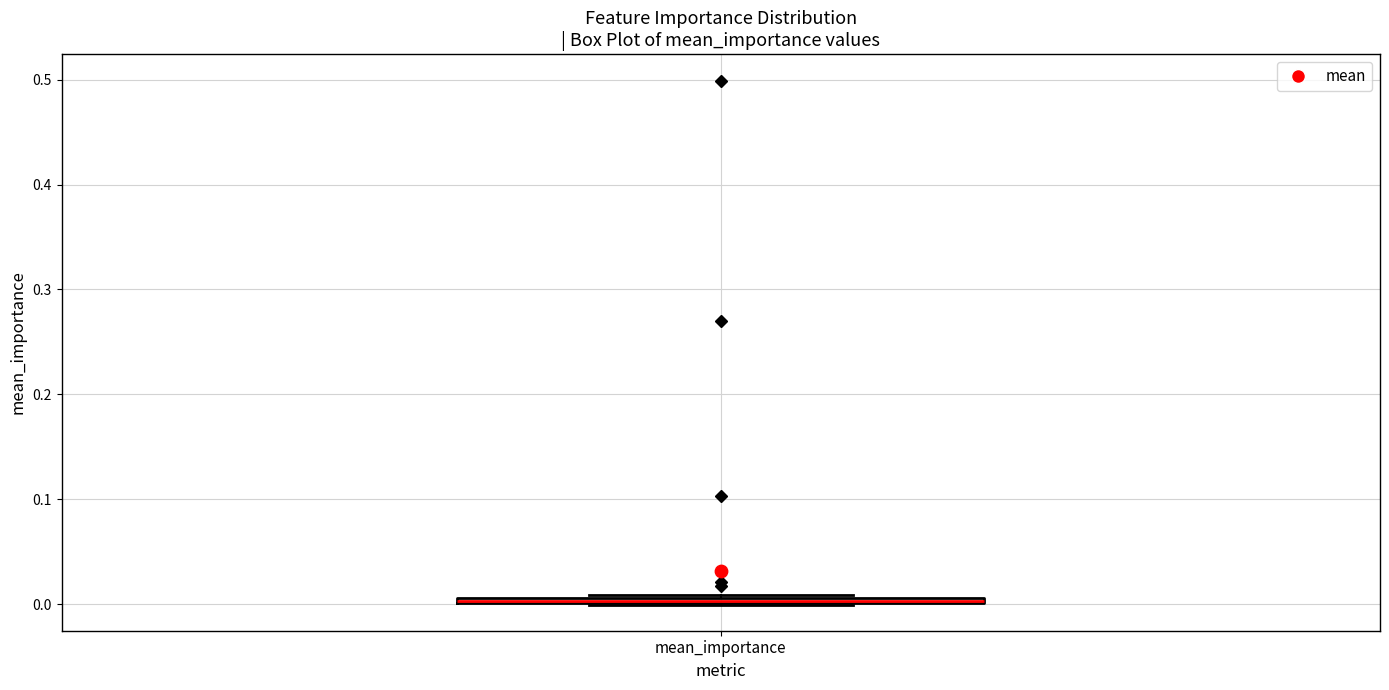

Where is the lower edge of the box for mean_importance on the y-axis? The values are not printed on the chart, so give them approximately, as read against the axis.

0.00